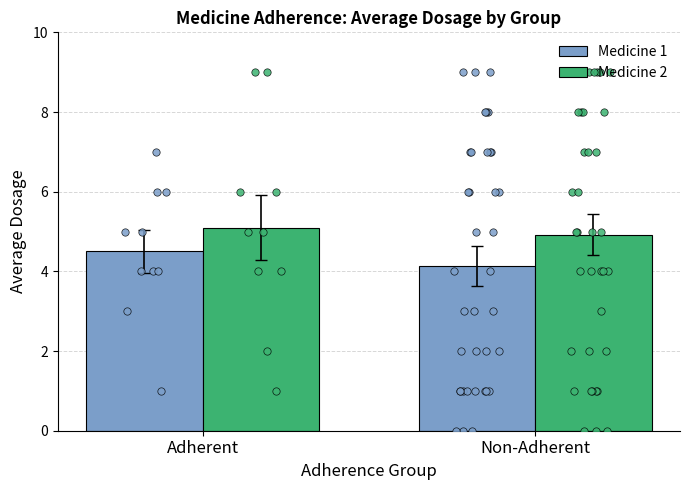

Which series has the largest total across all categories?

Medicine 2